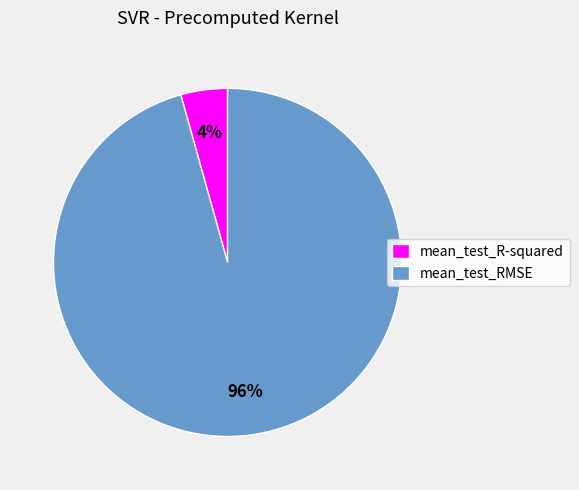

Between mean_test_R-squared and mean_test_RMSE, which is larger?

mean_test_RMSE